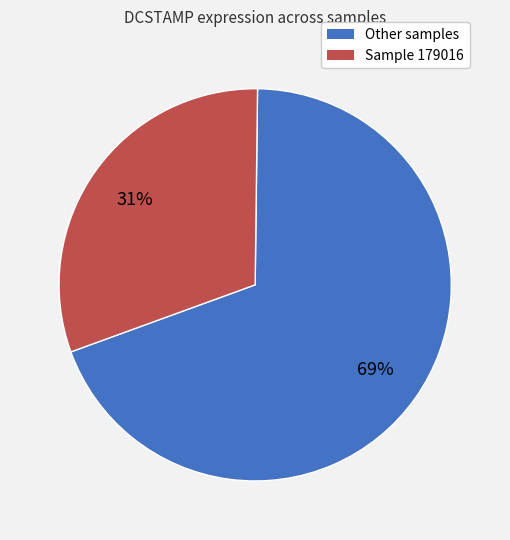

To the nearest percent, what is the combined percentage of Sample 179016 and Other samples?

100%